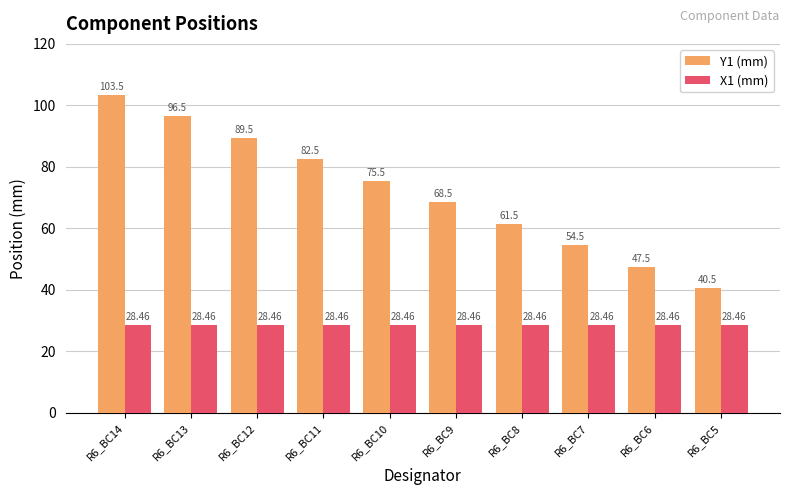

How many distinct data groups are displayed?

2